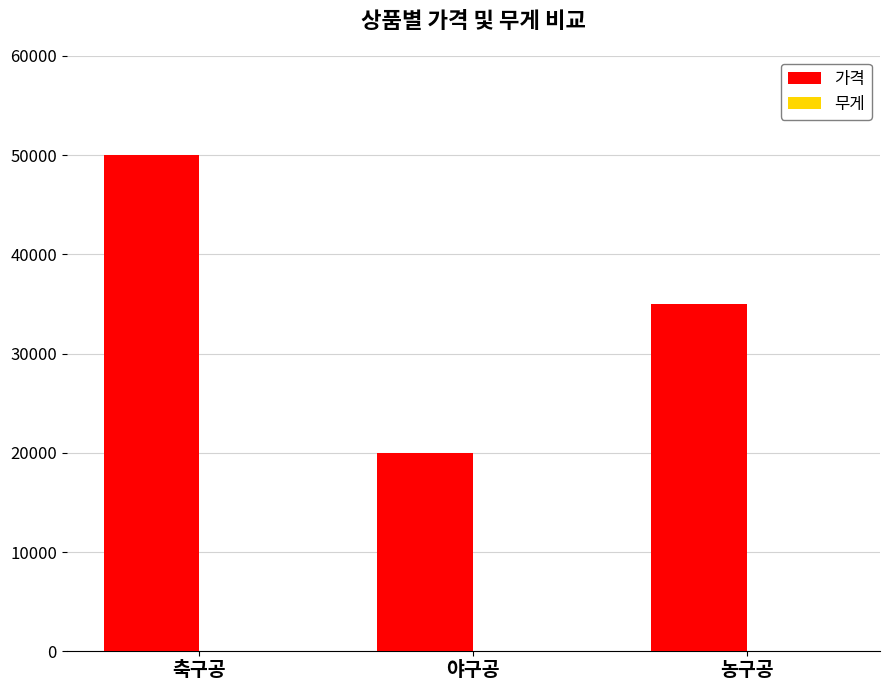

At which label does 가격 reach its peak?

축구공